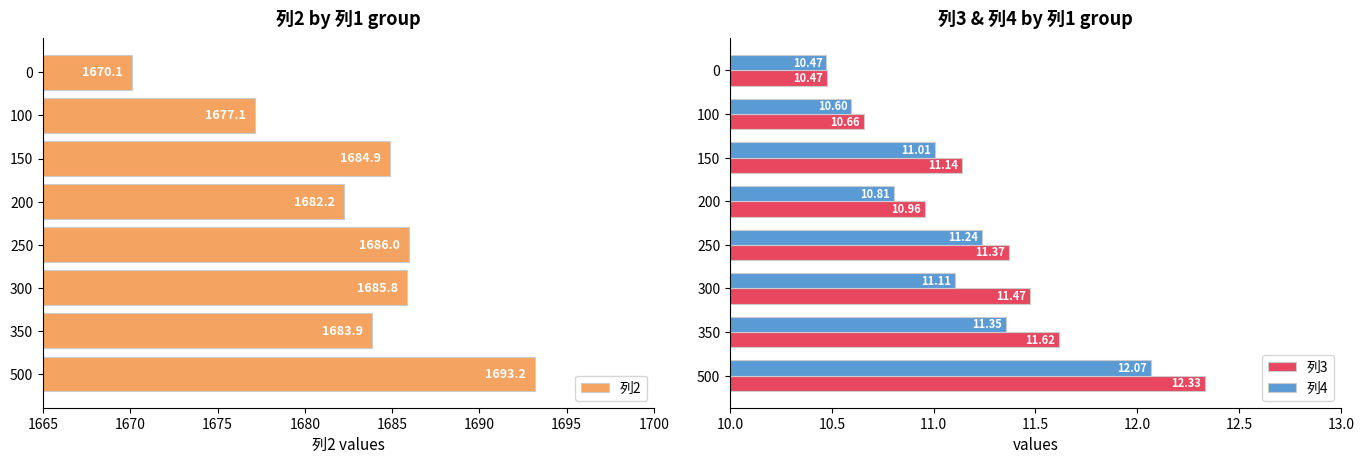

Does the chart contain stacked bars?

No